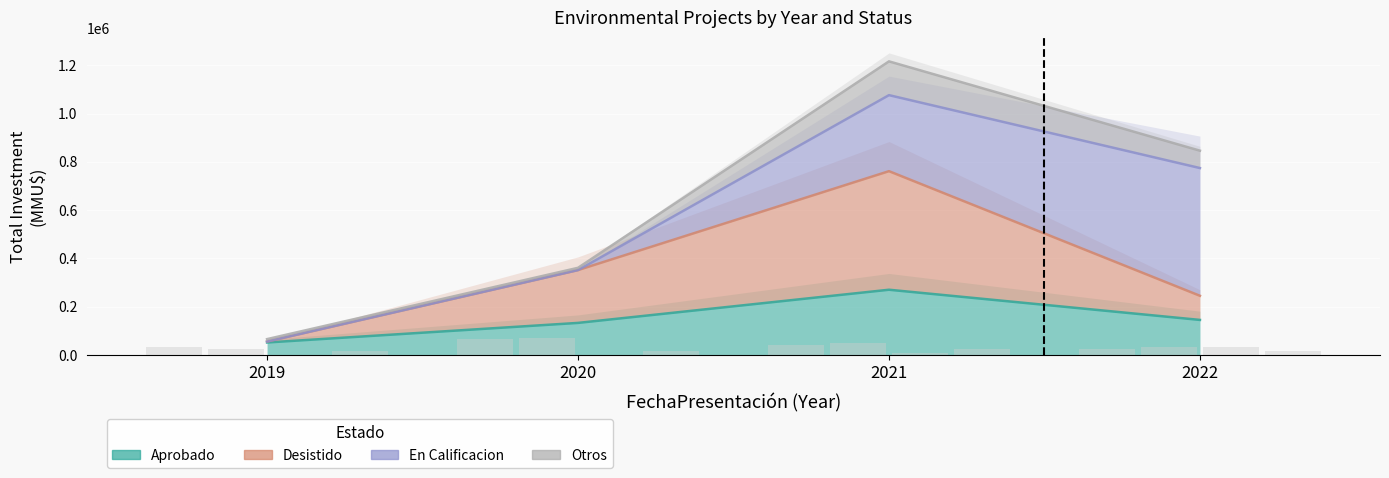

How many bars are there in each group?

4